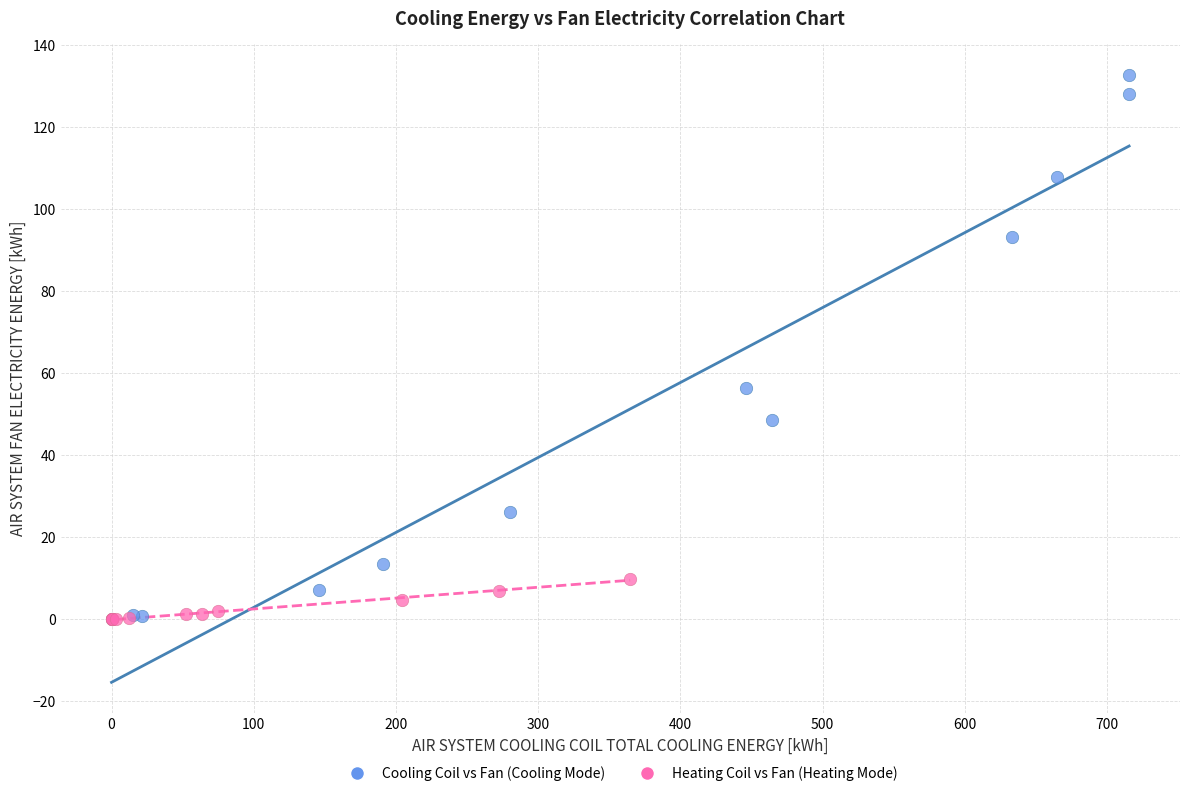

Which series has the widest spread of Y values?

Cooling Coil vs Fan (Cooling Mode)